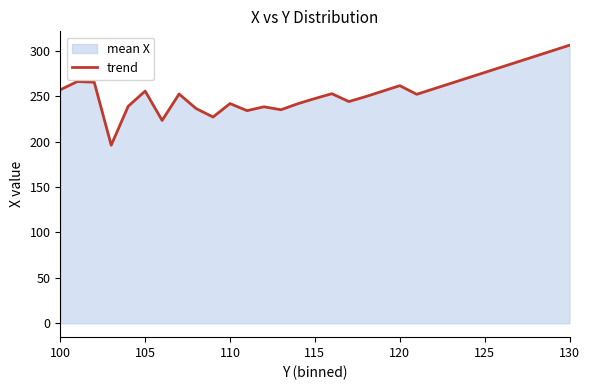

What is the greatest value displayed?

306.0